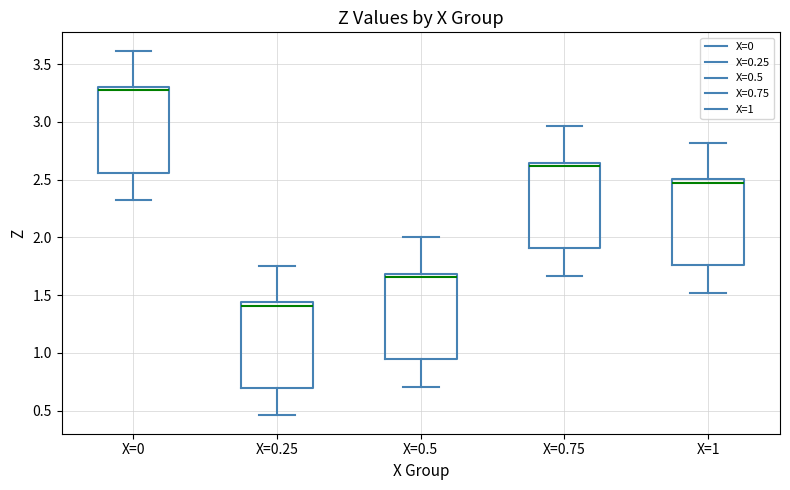

Reading left to right, transcribe this box plot: for each box, give where its median line is, the range the box spans, and where its two whiskers end, as read against the y-axis. The values are not printed on the chart, so give them approximately, as read against the axis.

X=0: median 3.25, box 2.55 to 3.30, whiskers 2.30 to 3.60
X=0.25: median 1.40, box 0.70 to 1.45, whiskers 0.45 to 1.75
X=0.5: median 1.65, box 0.95 to 1.70, whiskers 0.70 to 2.00
X=0.75: median 2.60, box 1.90 to 2.65, whiskers 1.65 to 2.95
X=1: median 2.45, box 1.75 to 2.50, whiskers 1.50 to 2.80